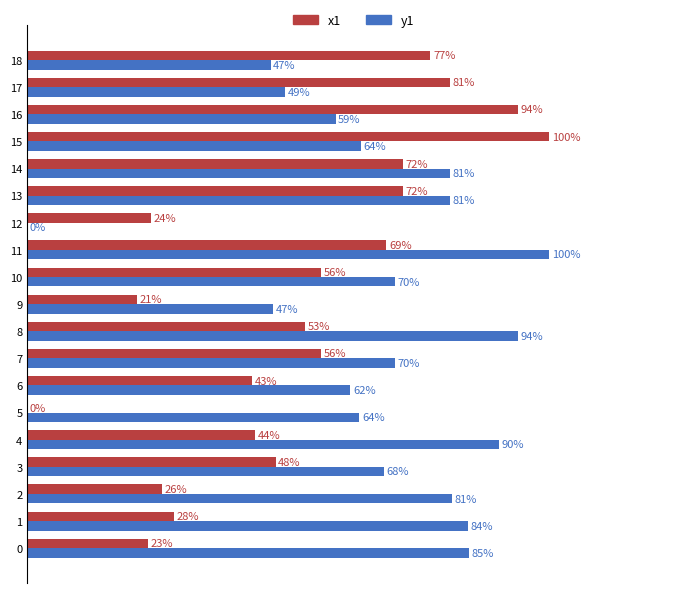

What are all the series names shown in the legend?

x1, y1